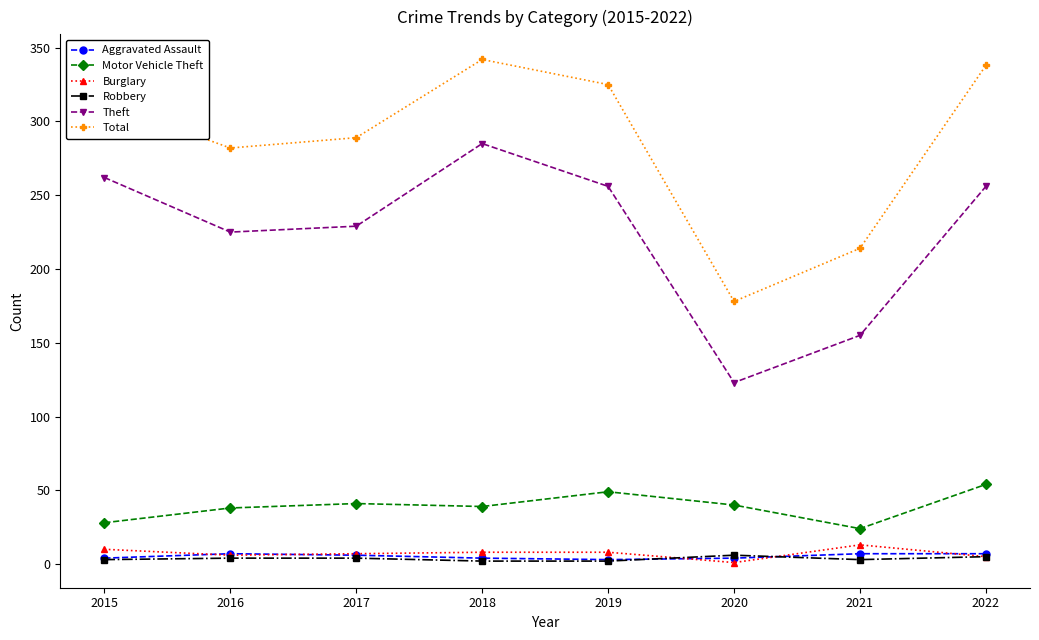

Is it true that Total equals 342 at 2018?

True